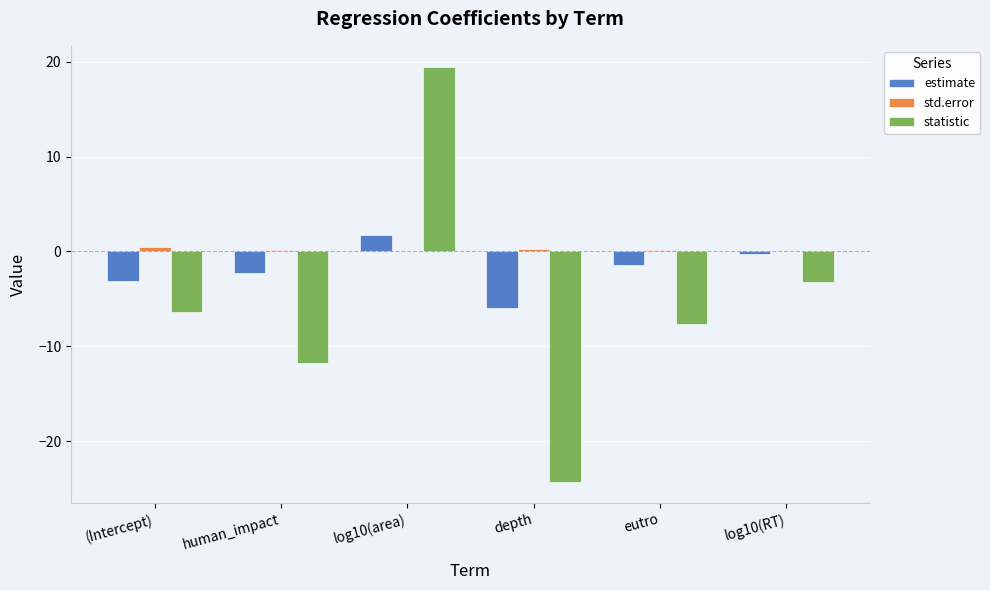

Between human_impact and log10(area), which series saw the biggest shift?

statistic